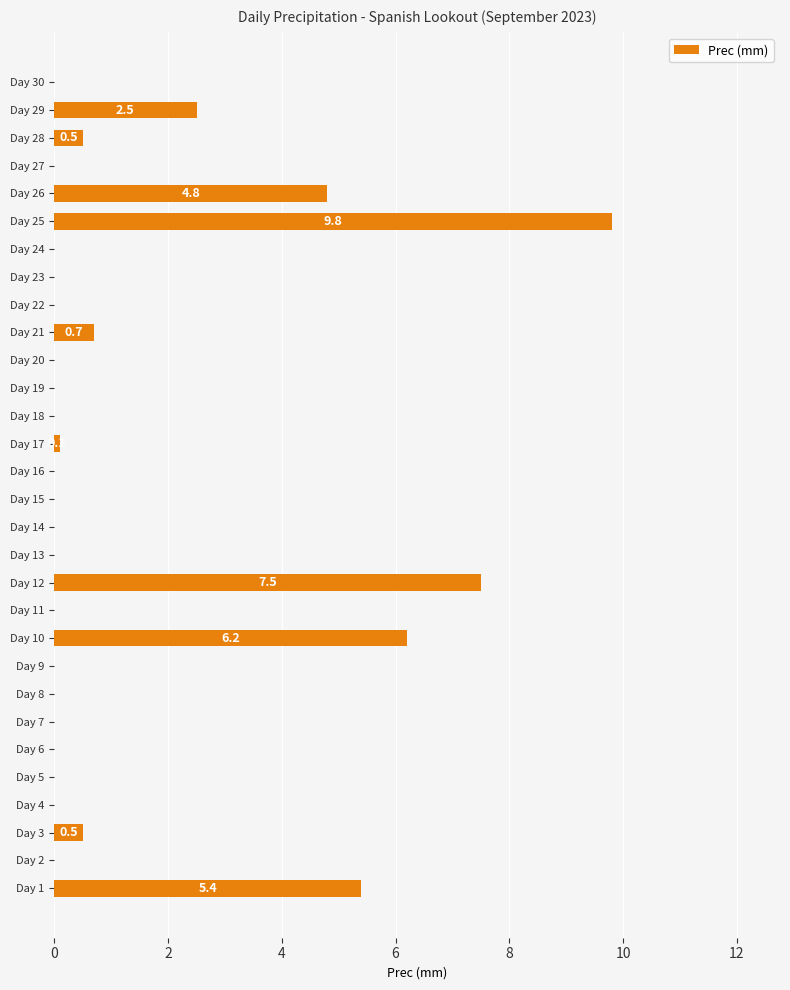

At which label is the value closest to 4?

Day 26